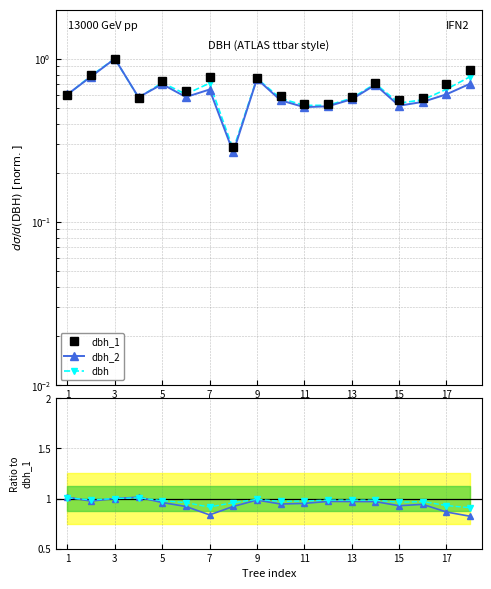

After their last crossing, which series has the higher values: dbh or dbh_2?

dbh